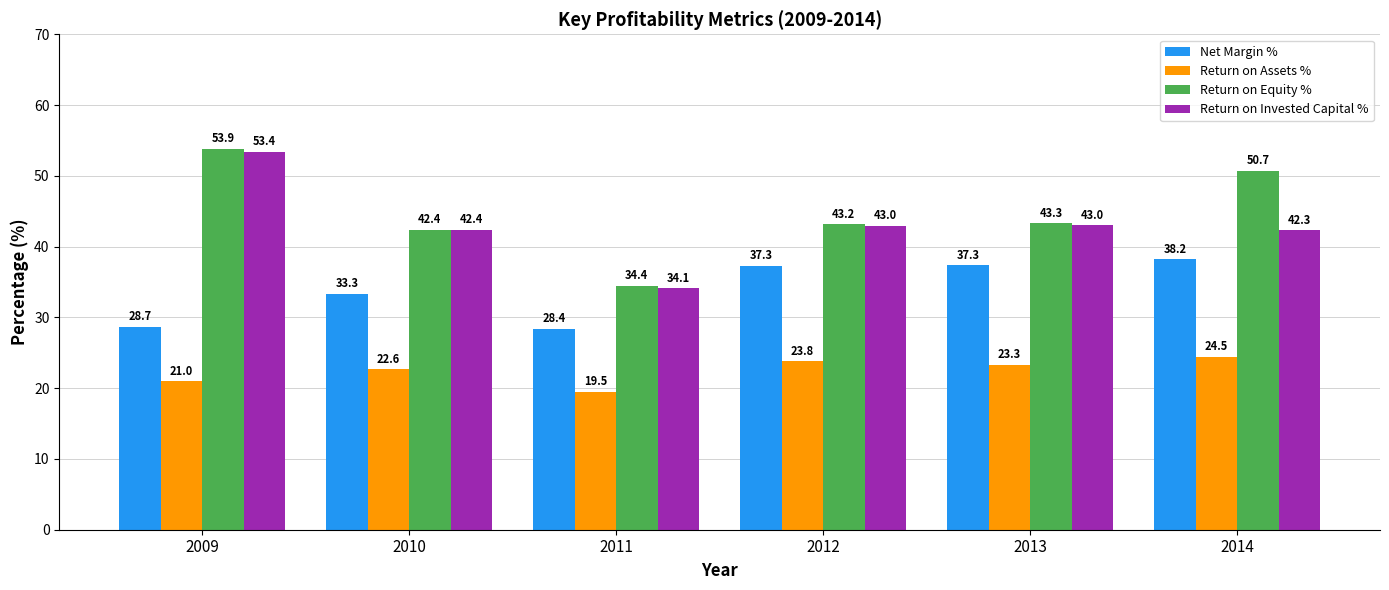

List the labels in order of Return on Equity % value, smallest first.

2011, 2010, 2012, 2013, 2014, 2009